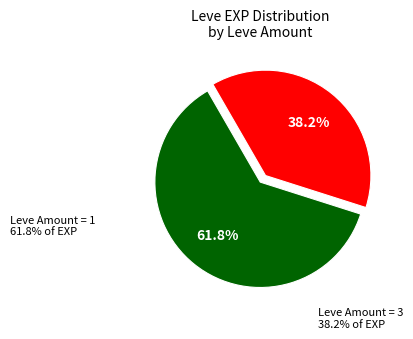

Is there a majority slice in this chart?

Yes